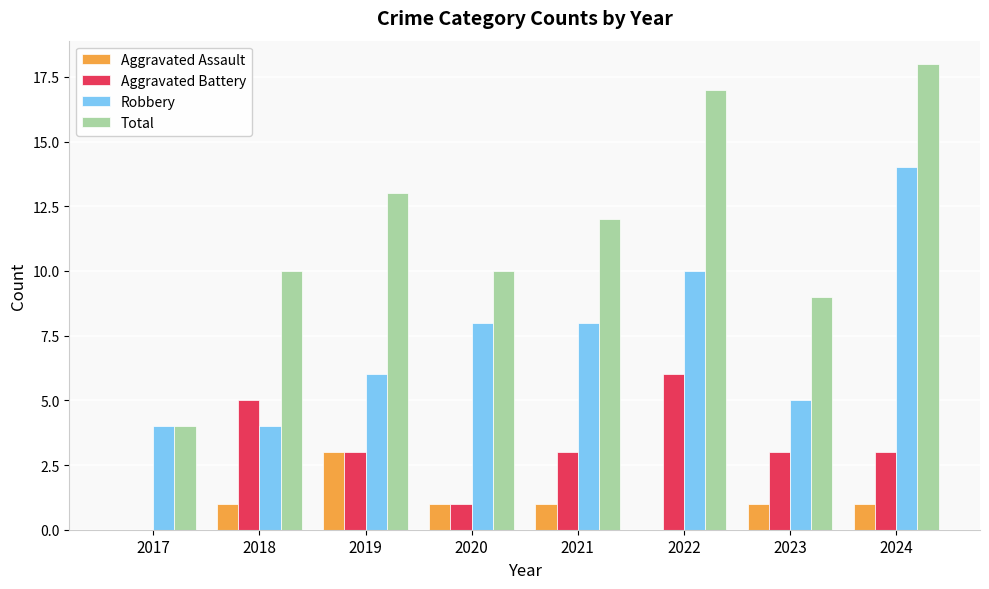

What value does the Aggravated Battery series have at 2019?

3